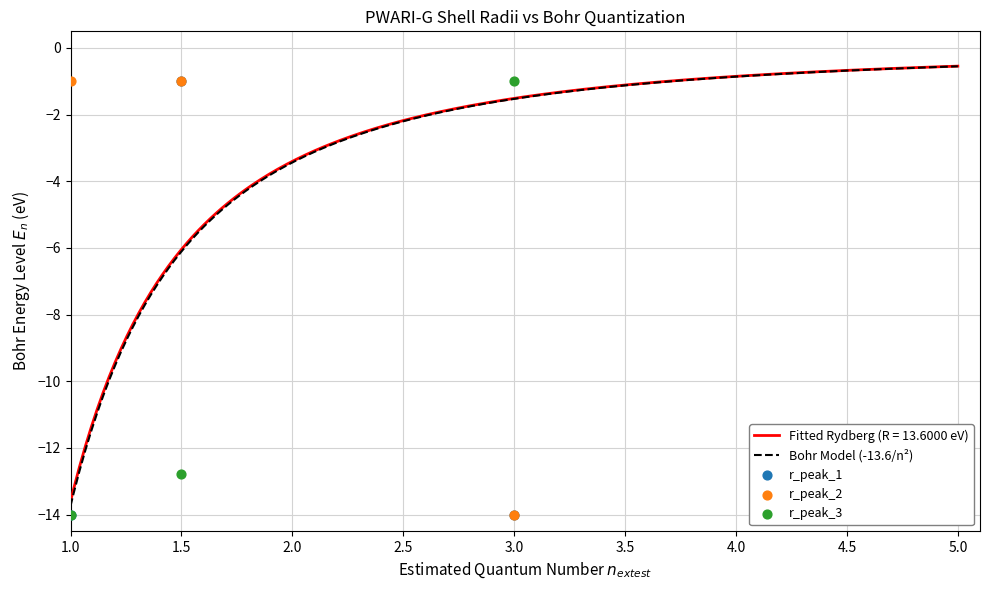

What is the lowest value of the Bohr Model (-13.6/n²) series?

-13.7